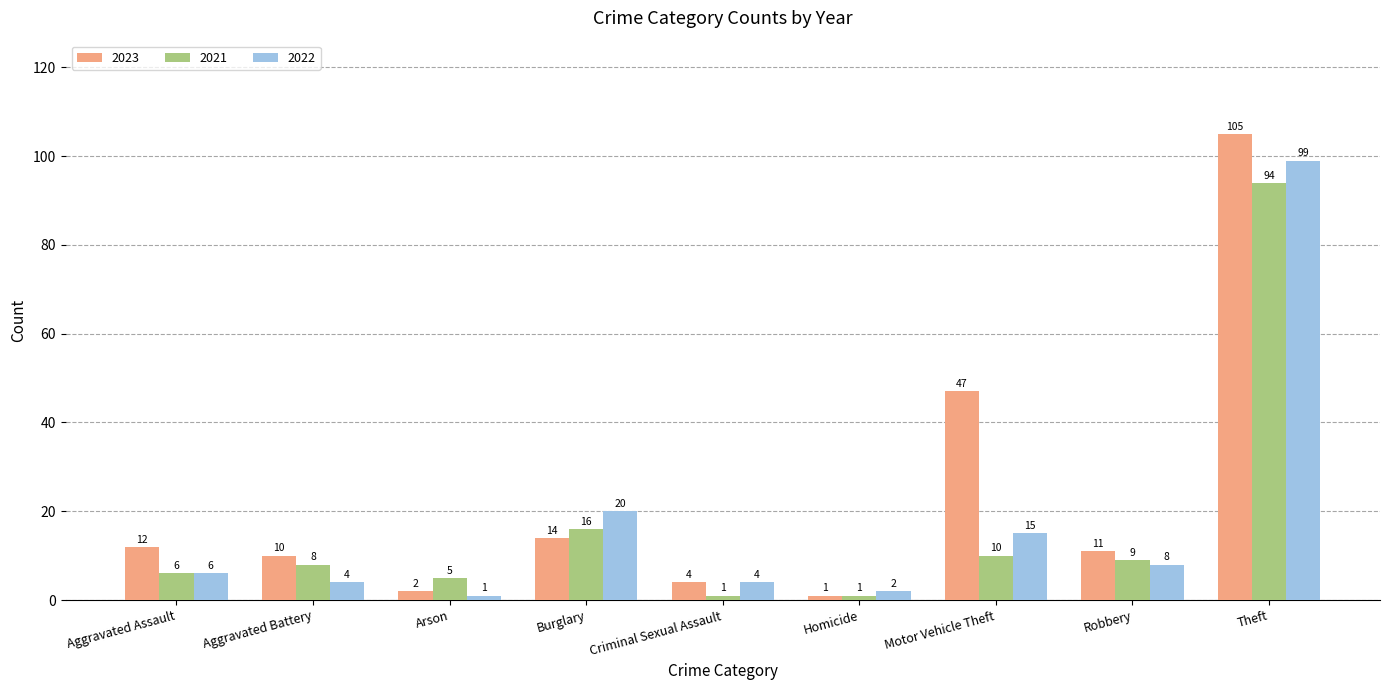

Count the number of categories in the chart.

9